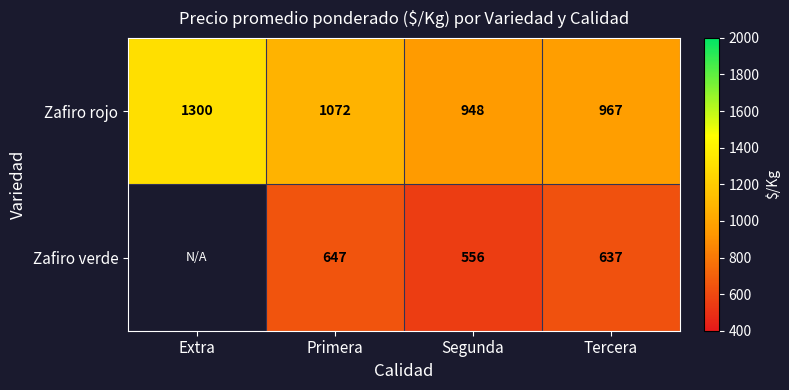

What is the total value across all series at Tercera?

1604